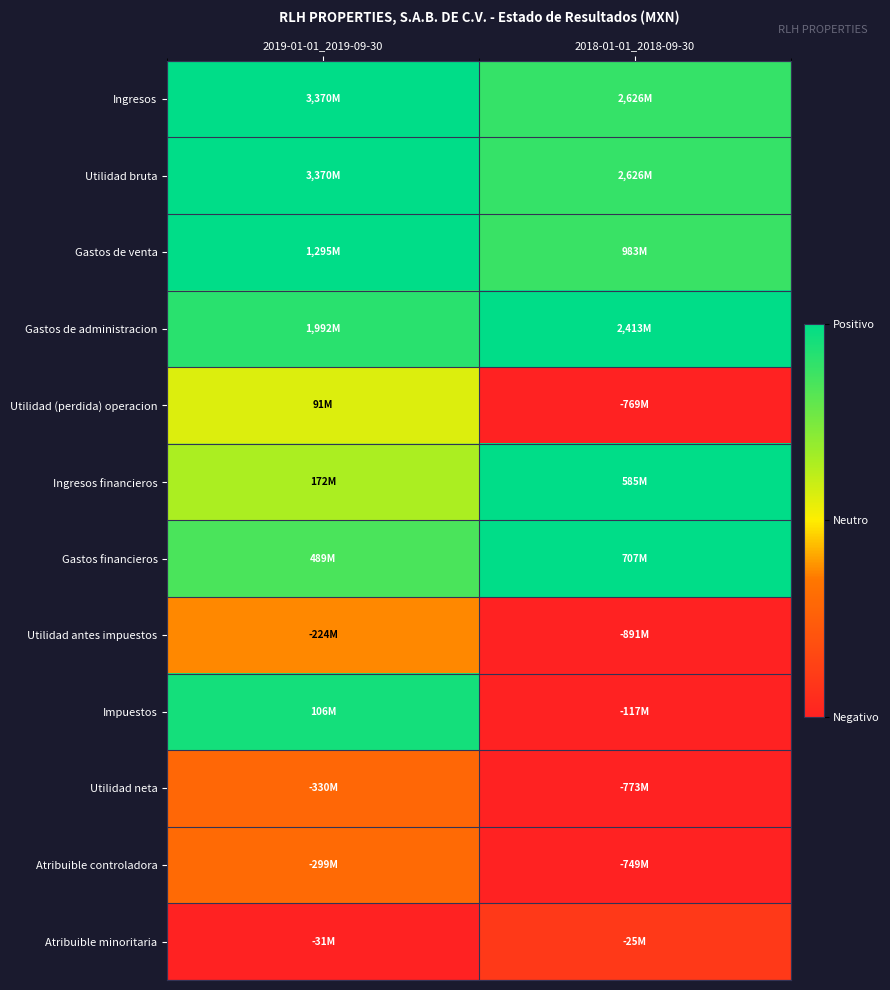

Reading right to left, extract all data points from this chart.

Ingresos: 2018-01-01_2018-09-30=0.9	2019-01-01_2019-09-30=1.0
Utilidad bruta: 2018-01-01_2018-09-30=0.9	2019-01-01_2019-09-30=1.0
Gastos de venta: 2018-01-01_2018-09-30=0.9	2019-01-01_2019-09-30=1.0
Gastos de administracion: 2018-01-01_2018-09-30=1.0	2019-01-01_2019-09-30=0.9
Utilidad (perdida) operacion: 2018-01-01_2018-09-30=0.0	2019-01-01_2019-09-30=0.6
Ingresos financieros: 2018-01-01_2018-09-30=1.0	2019-01-01_2019-09-30=0.6
Gastos financieros: 2018-01-01_2018-09-30=1.0	2019-01-01_2019-09-30=0.8
Utilidad antes impuestos: 2018-01-01_2018-09-30=0.0	2019-01-01_2019-09-30=0.4
Impuestos: 2018-01-01_2018-09-30=0.0	2019-01-01_2019-09-30=1.0
Utilidad neta: 2018-01-01_2018-09-30=0.0	2019-01-01_2019-09-30=0.3
Atribuible controladora: 2018-01-01_2018-09-30=0.0	2019-01-01_2019-09-30=0.3
Atribuible minoritaria: 2018-01-01_2018-09-30=0.1	2019-01-01_2019-09-30=0.0